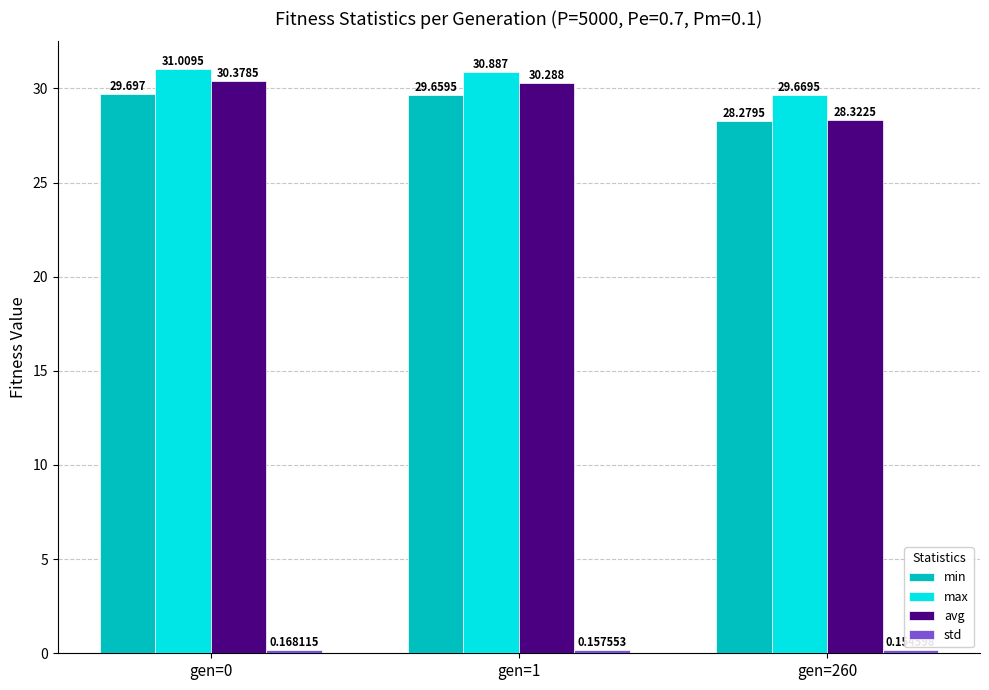

What is the value of the max bar at the 1st from the left?

31.0